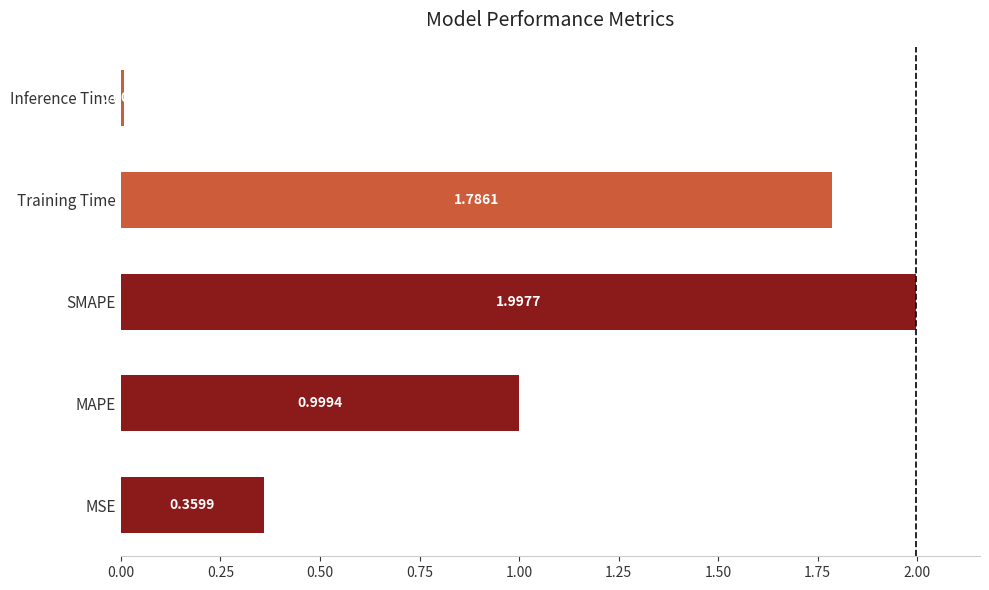

What is the change in value from SMAPE to Inference Time?

-2.0